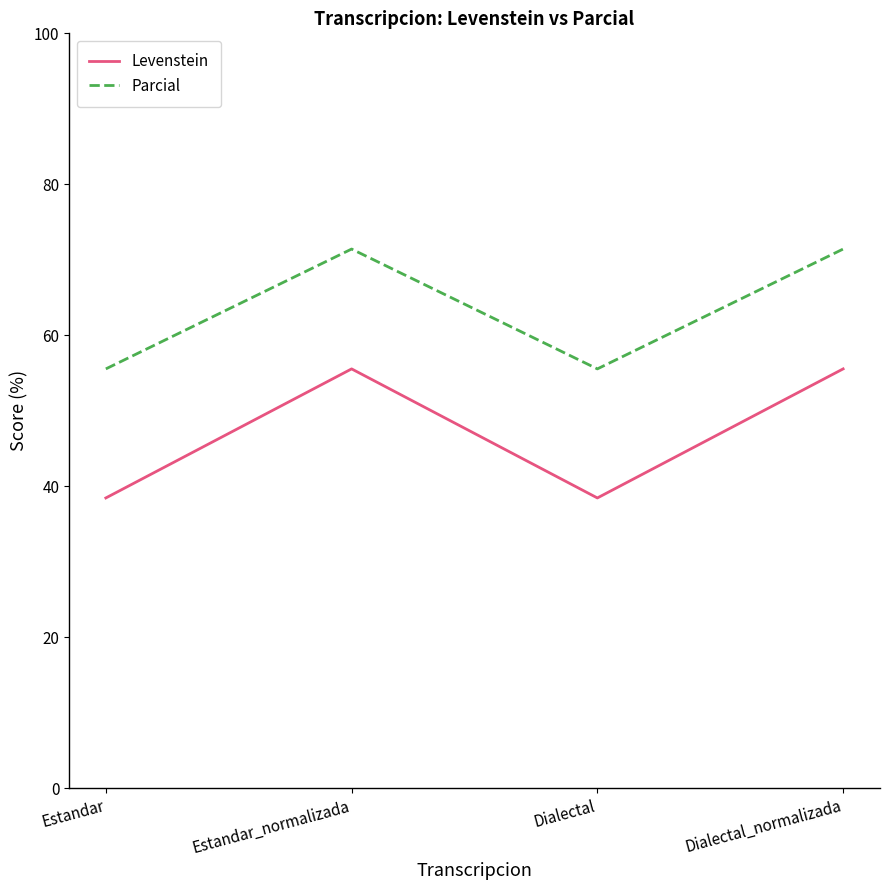

Does the chart display data point markers on the line(s)?

No